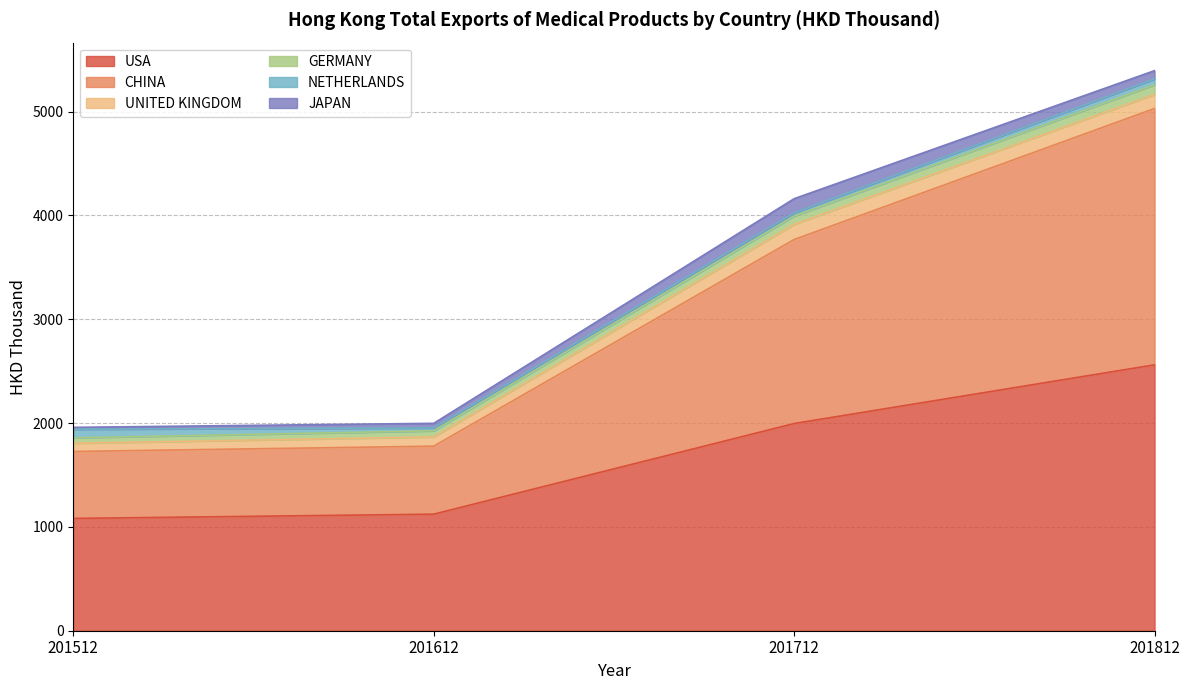

What is the sum of the USA values at 201612 and 201512?

2204.2